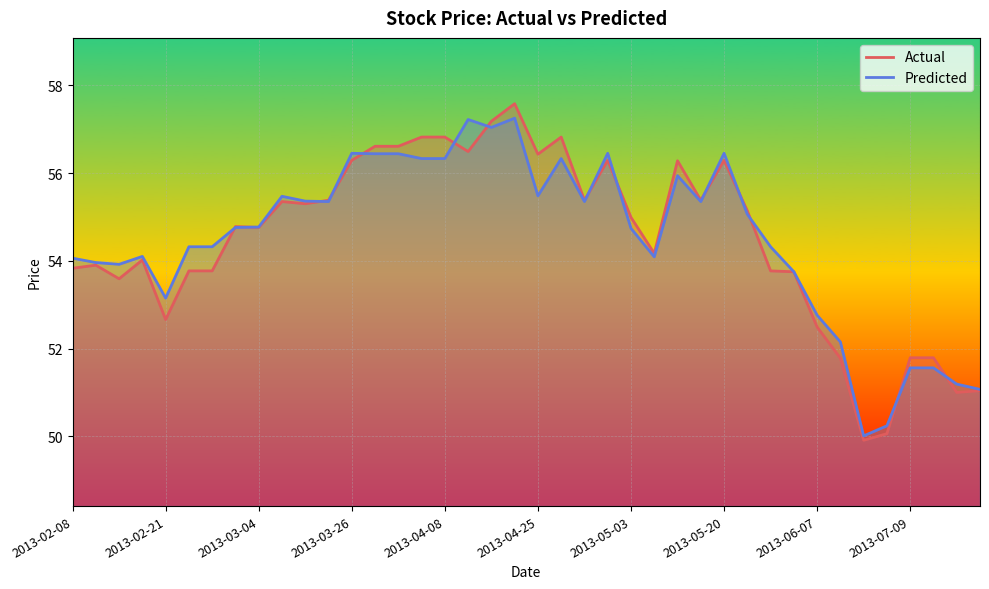

The Actual series shows 56.4 at 2013-04-25. True or false?

True